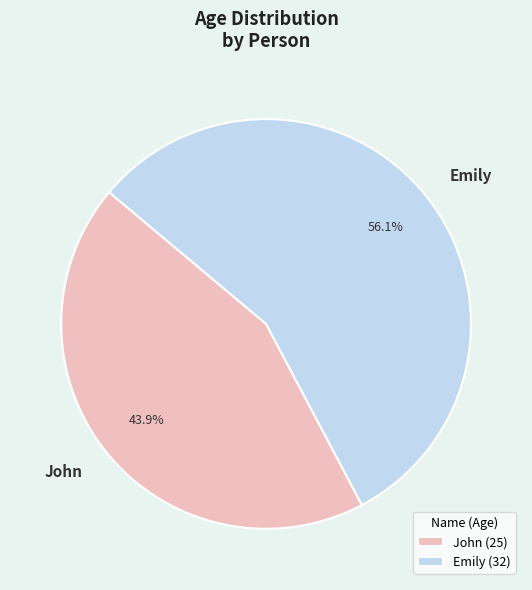

True or false: Emily accounts for 69% of the total.

False